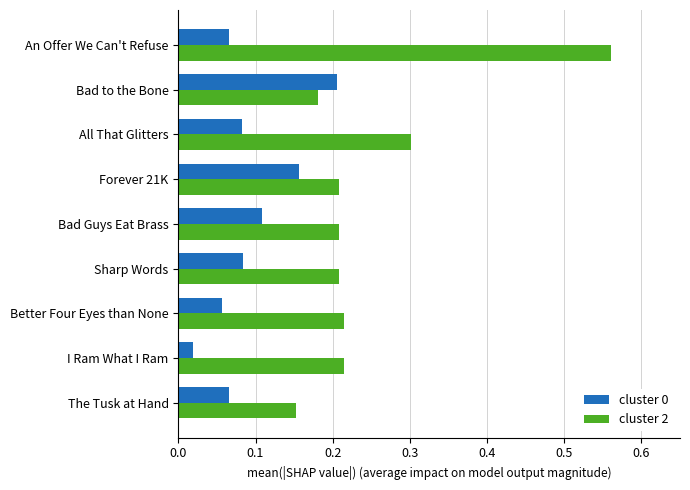

What is the difference between the maximum and minimum values in the cluster 2 series?

0.4